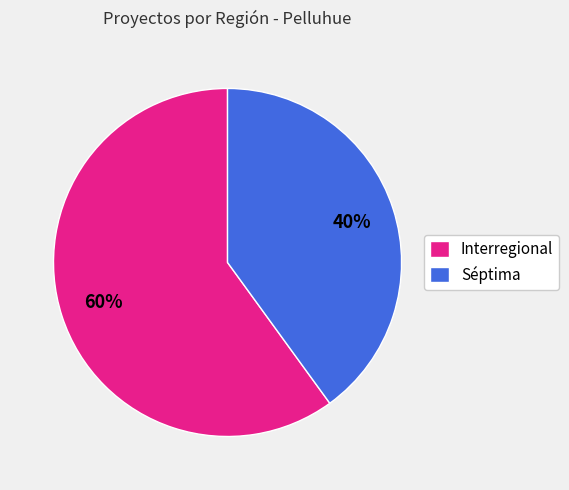

Is the sum of Interregional and Séptima greater than half?

Yes